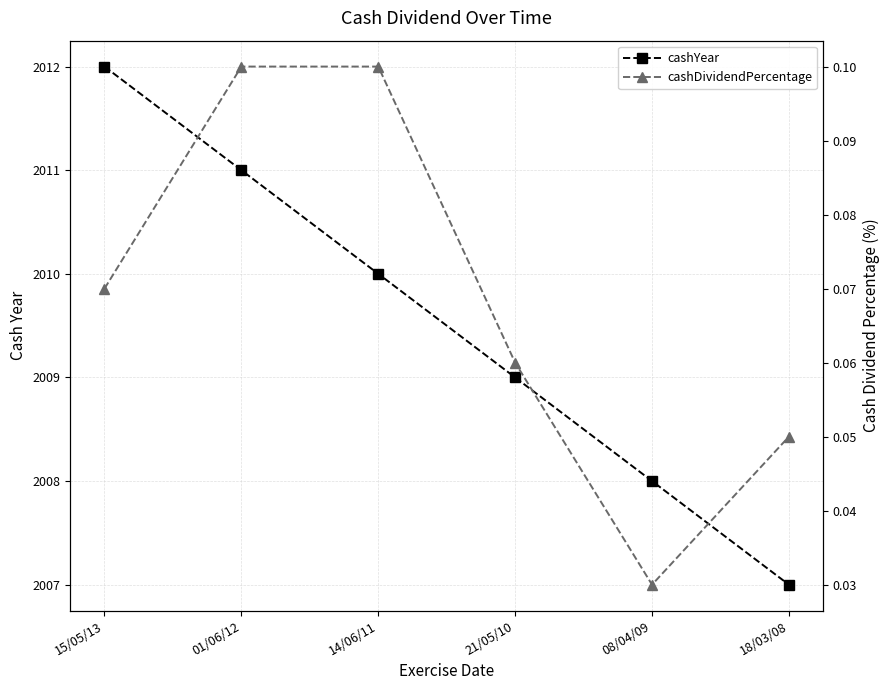

Between 01/06/12 and 21/05/10, which series saw the biggest shift?

cashYear